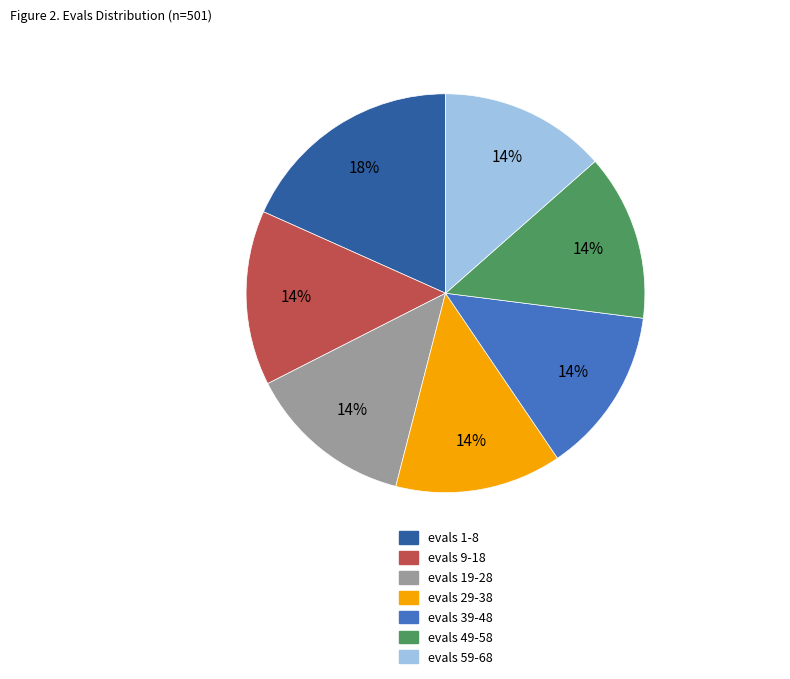

Is there any slice that represents more than half of the pie?

No